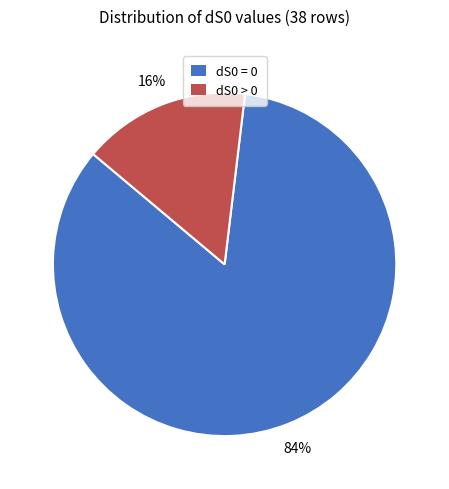

What percentage is the dS0 > 0 slice, to the nearest percent?

16%